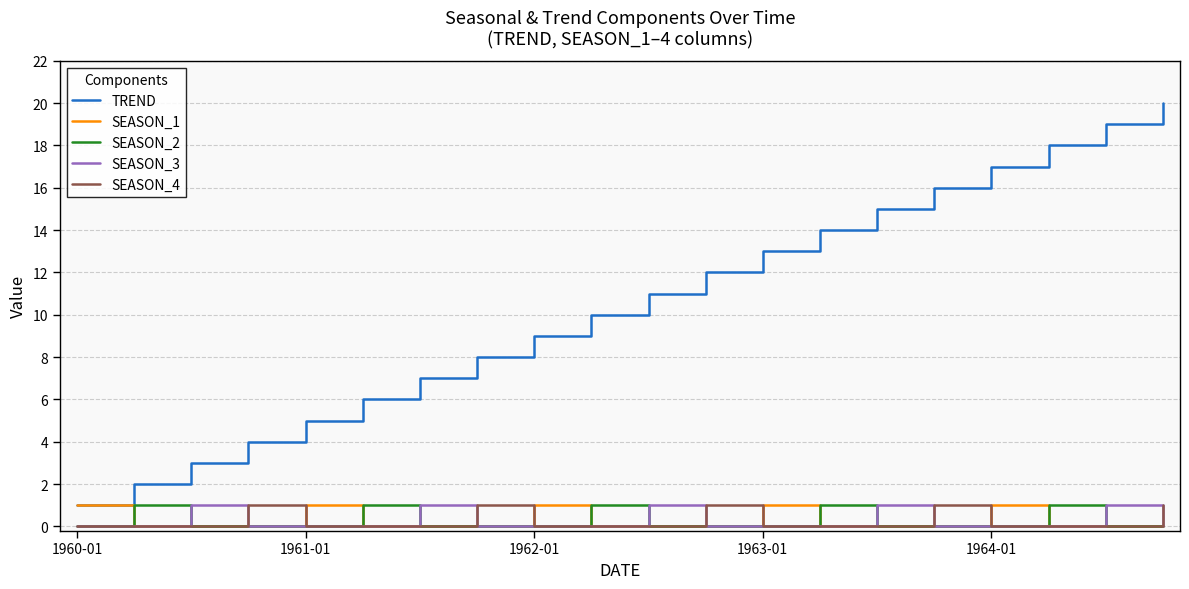

What is the difference between the maximum and minimum values in the SEASON_2 series?

1